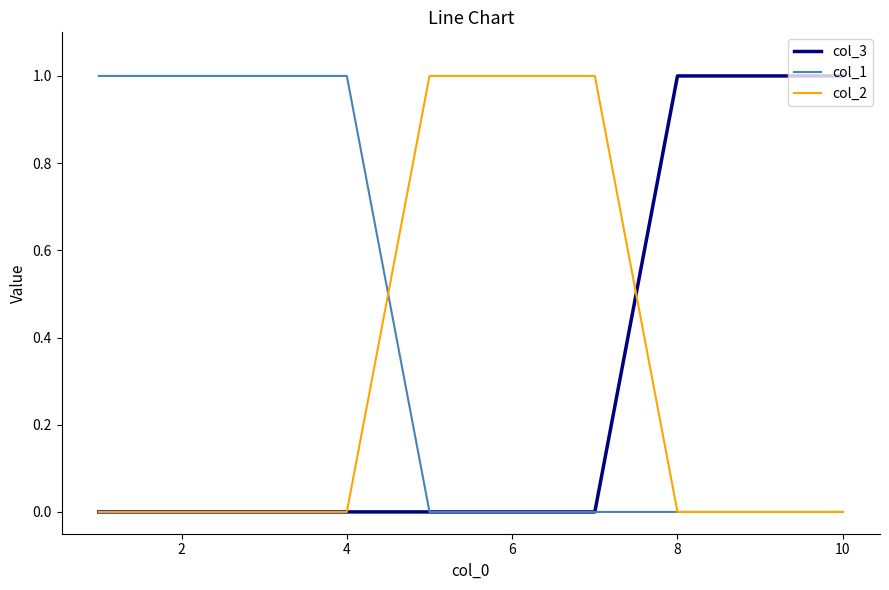

What are all the series names shown in the legend?

col_3, col_1, col_2